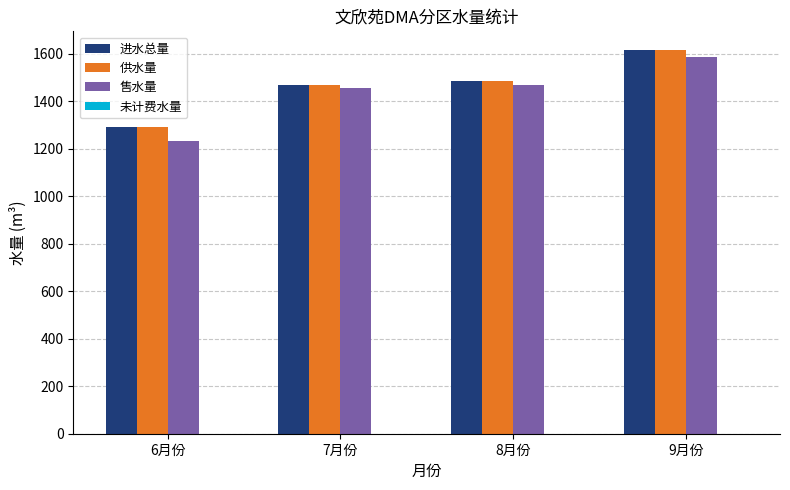

Which label corresponds to the largest value in the chart?

9月份